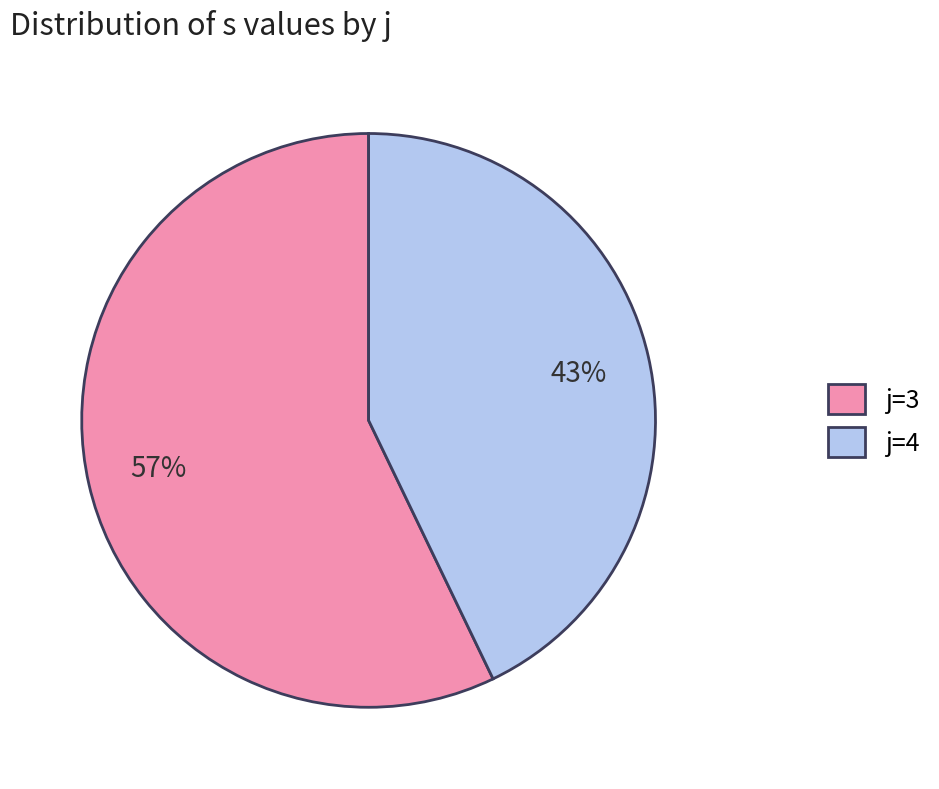

The j=4 slice represents 43% of the pie. True or false?

True